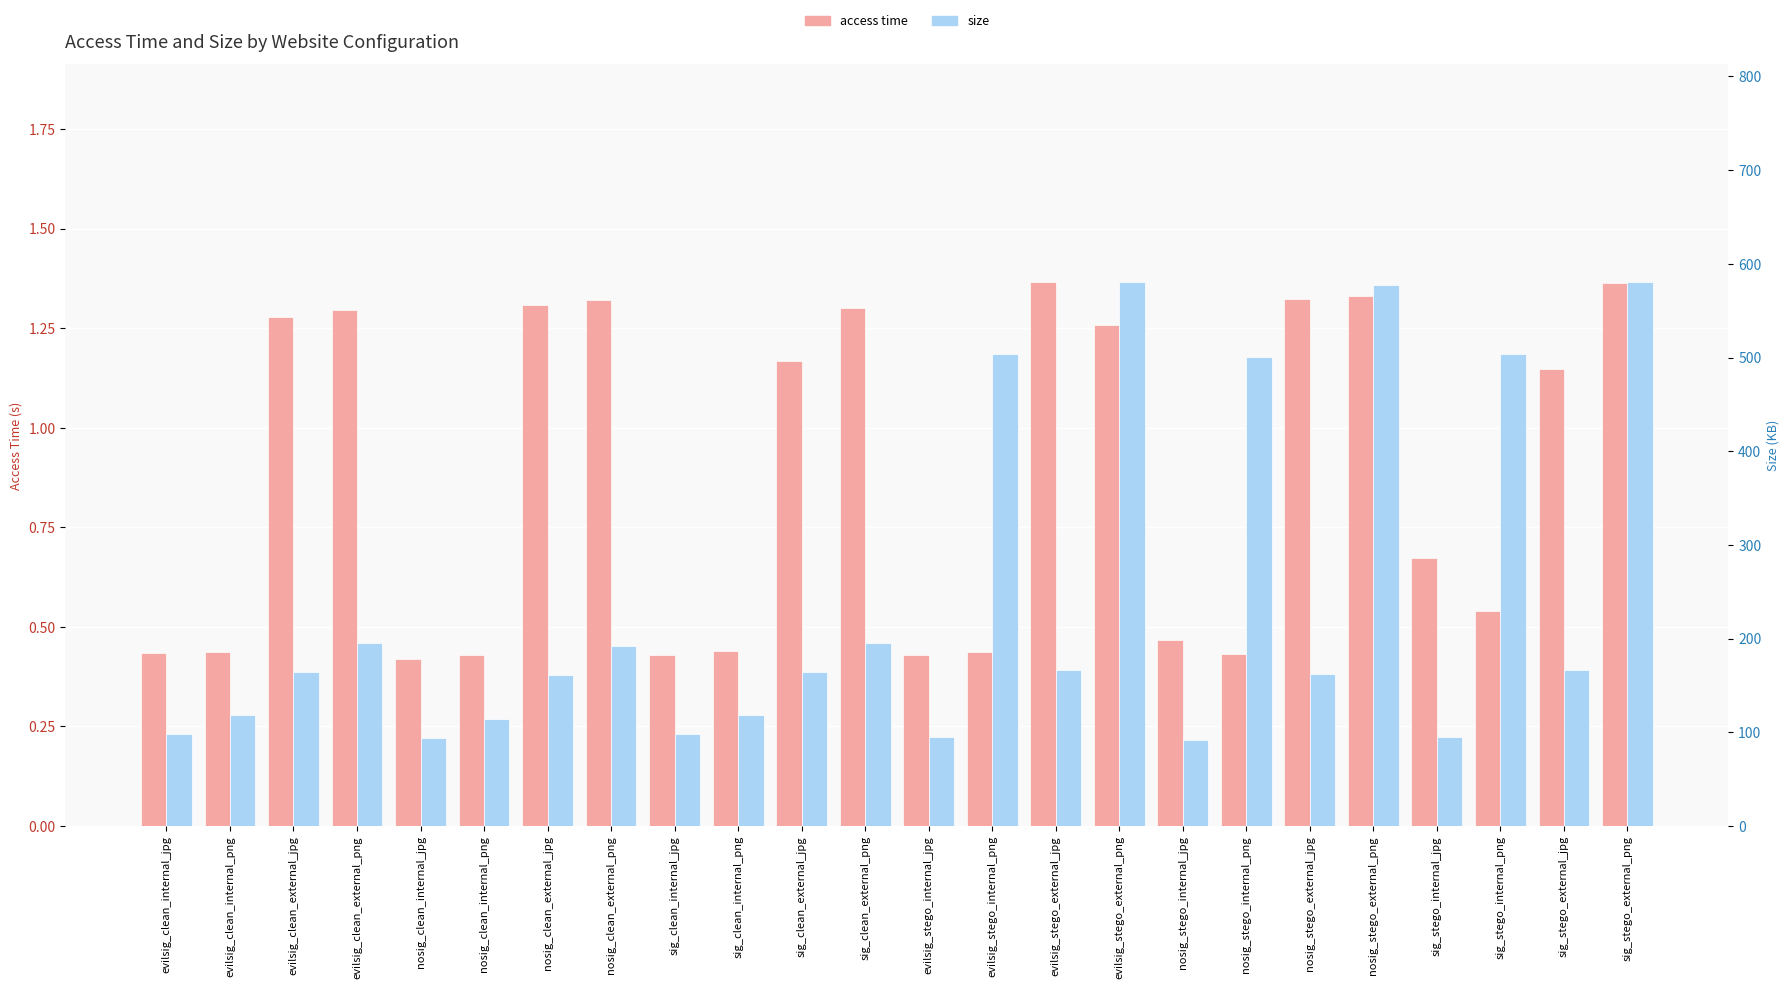

What position from the left is sig_stego_external_jpg?

23